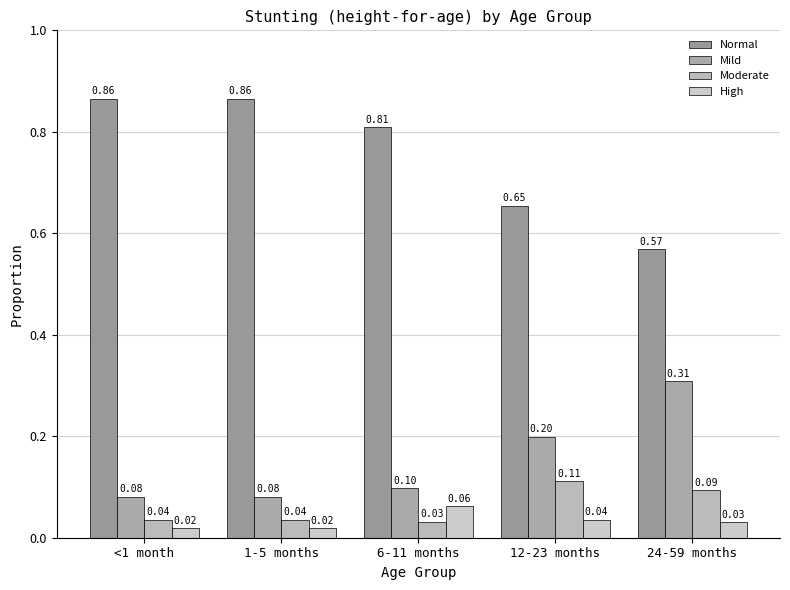

What is the highest value of the High series?

0.1